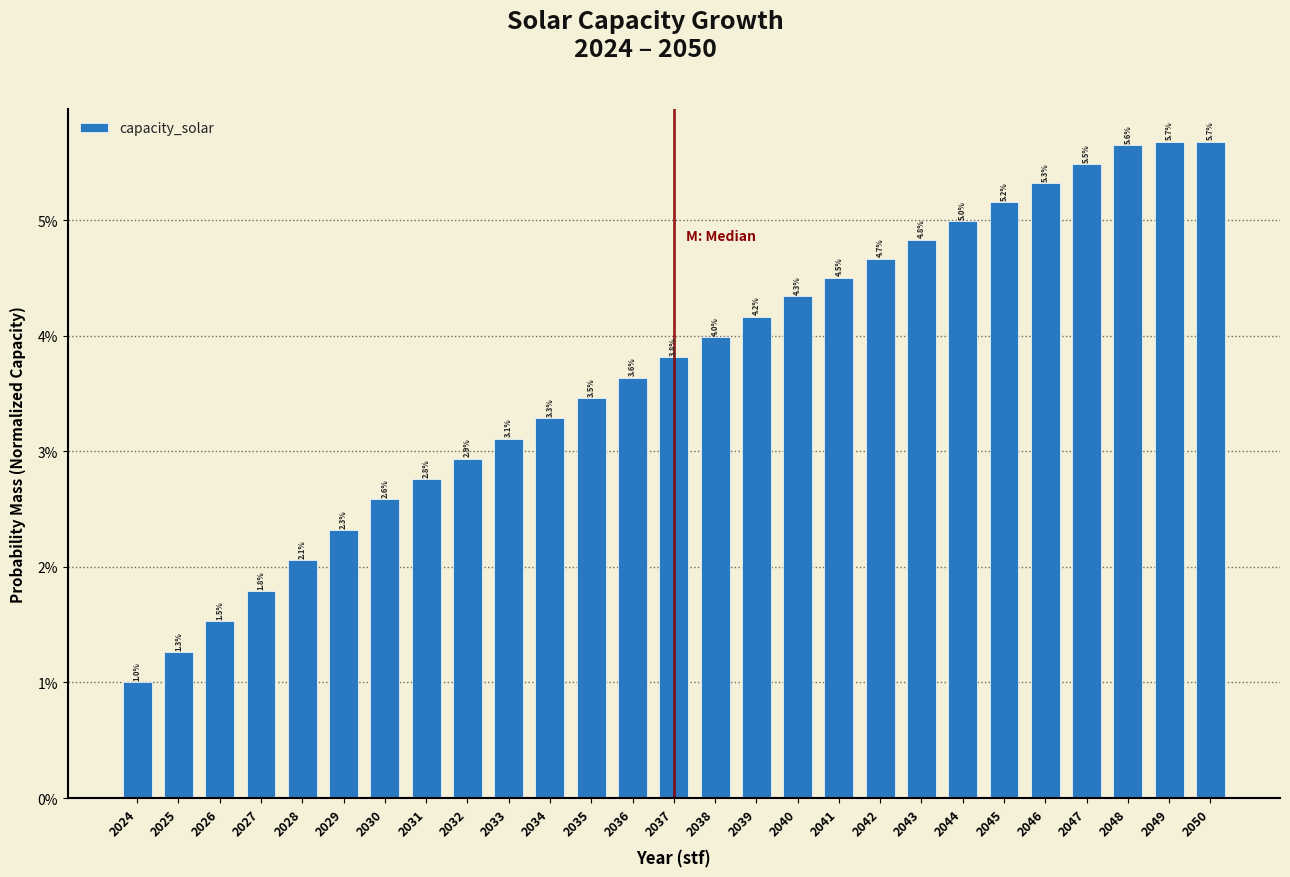

Are the bars horizontal?

No